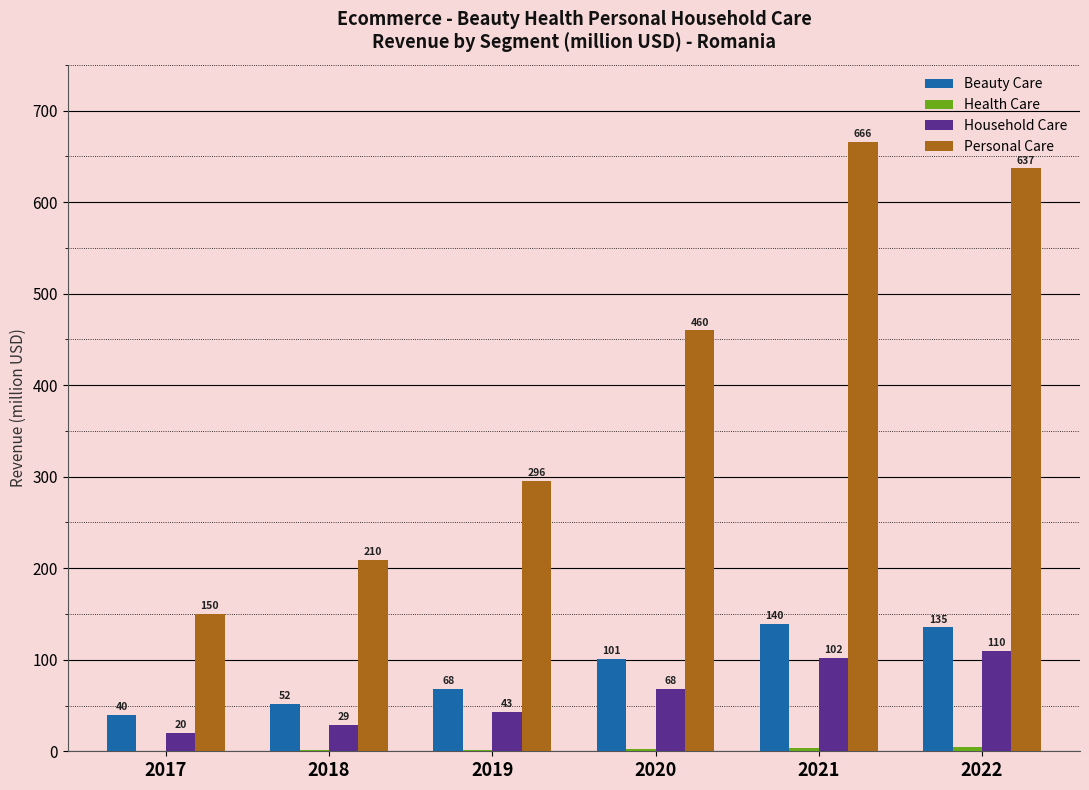

How many series are shown in this chart?

4